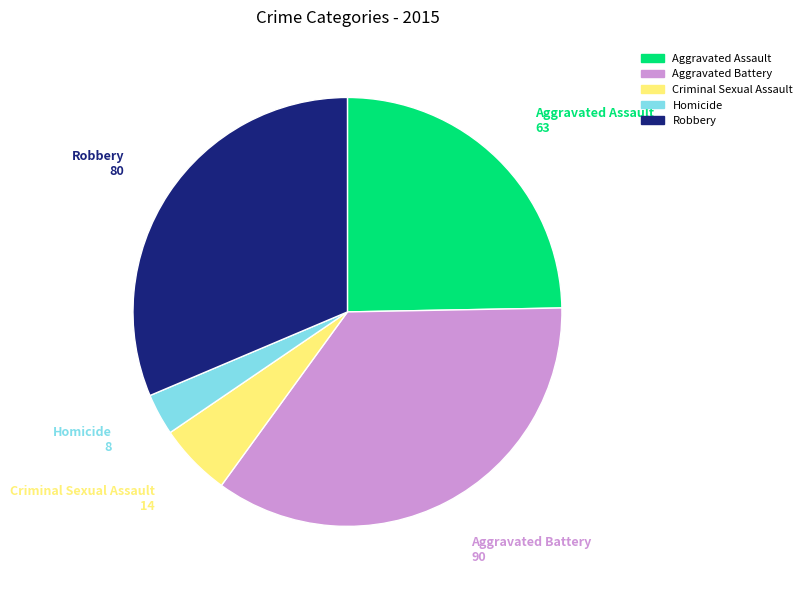

Is the sum of Homicide and Aggravated Assault greater than half?

No